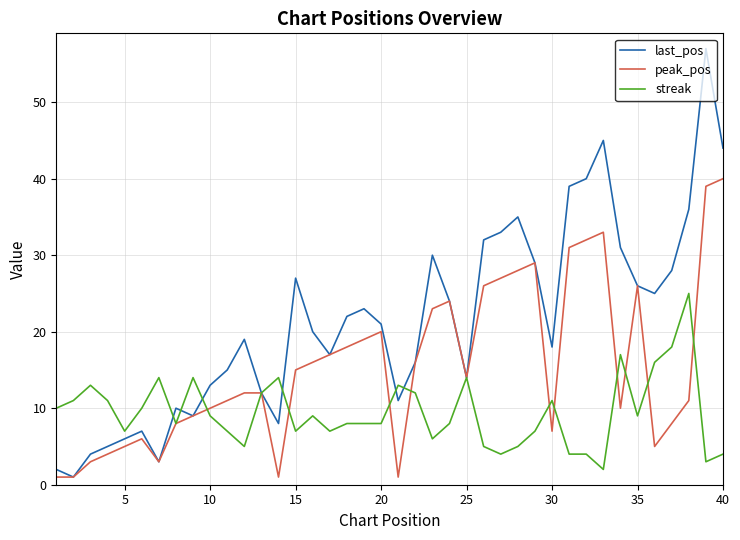

What is the maximum value for last_pos?

57